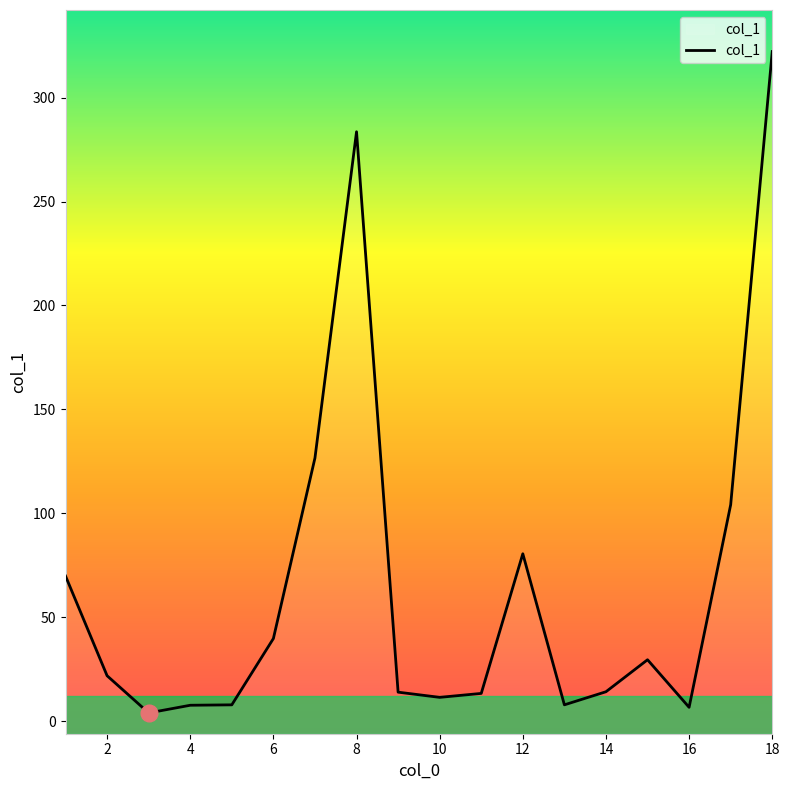

Read the value at 16.

6.6